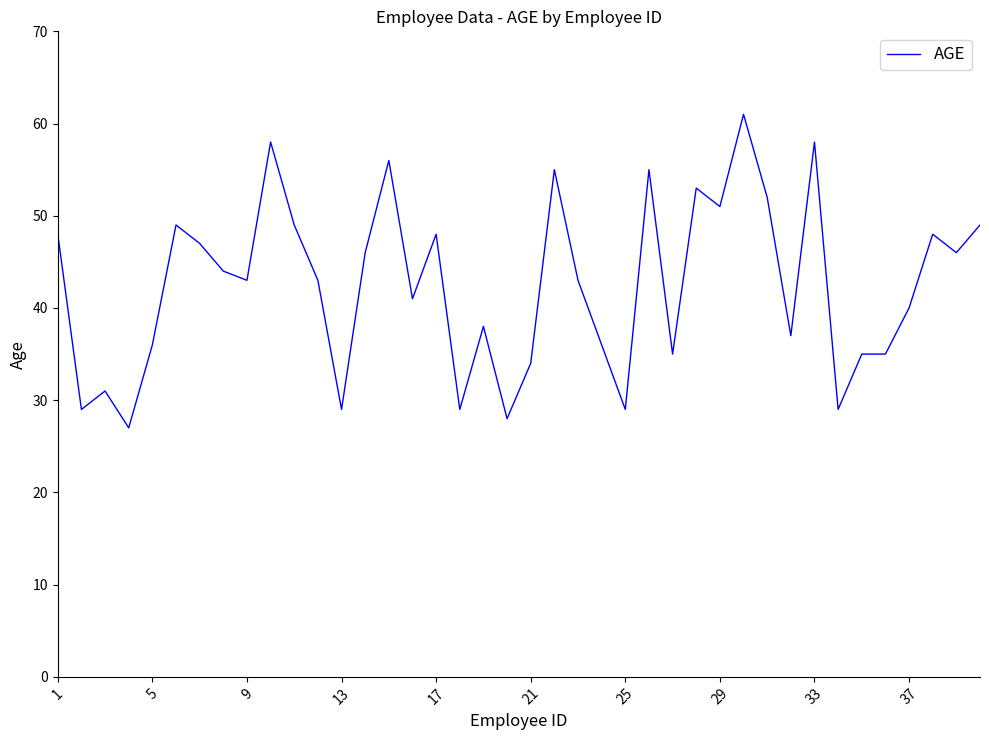

What is the maximum value shown in the chart?

61